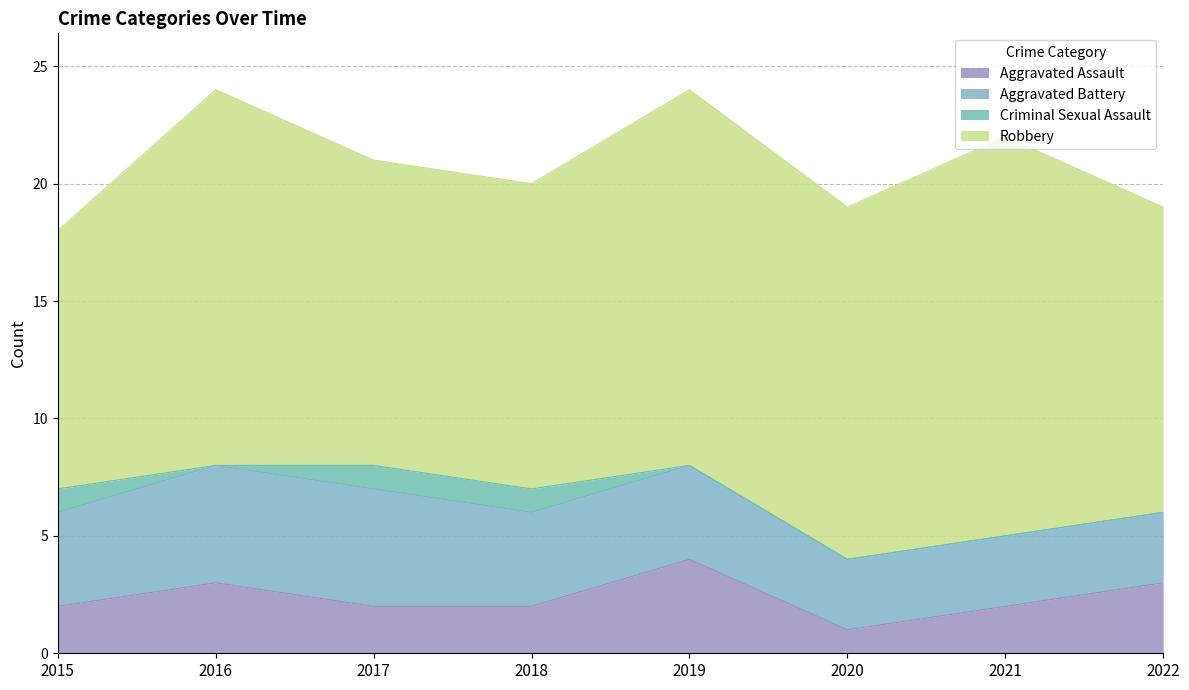

True or false: Aggravated Assault and Aggravated Battery cross at least once.

False